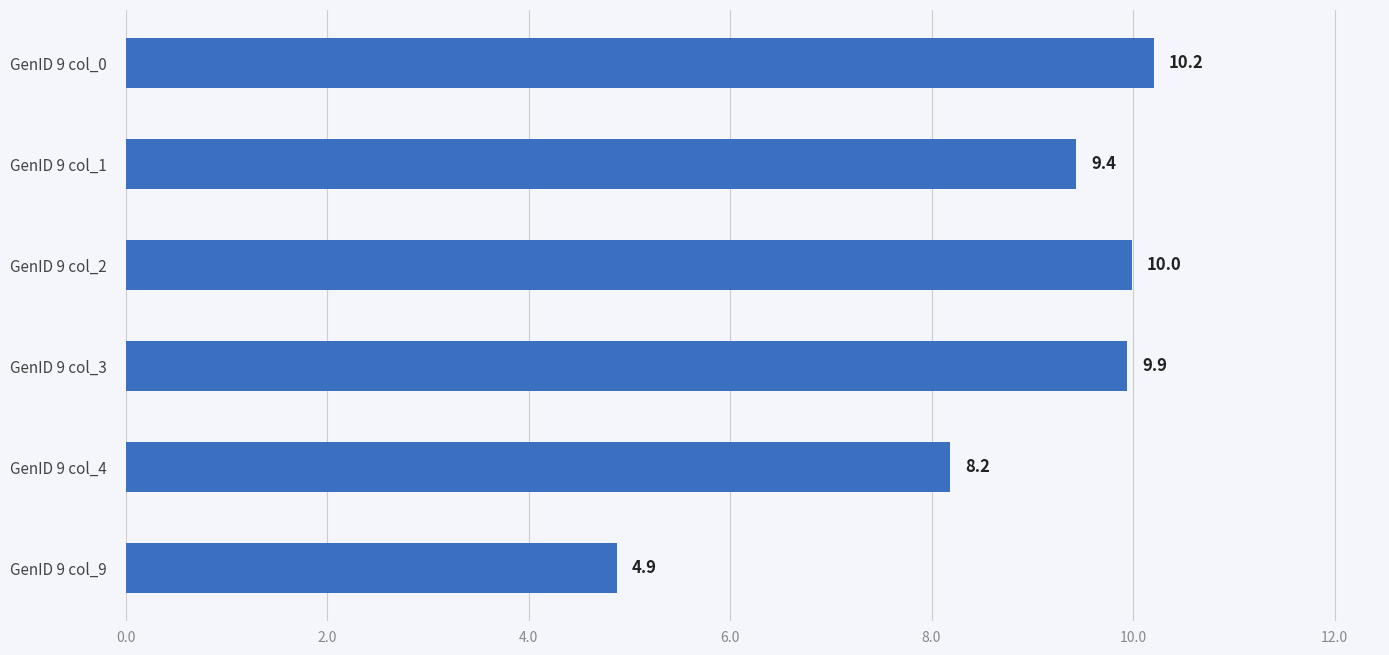

What is the sum of all values?

52.6